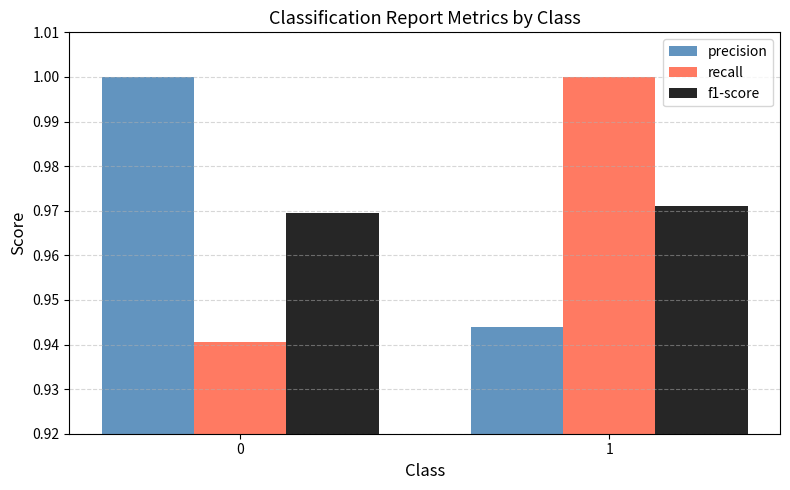

Which series has the largest range (max minus min)?

recall